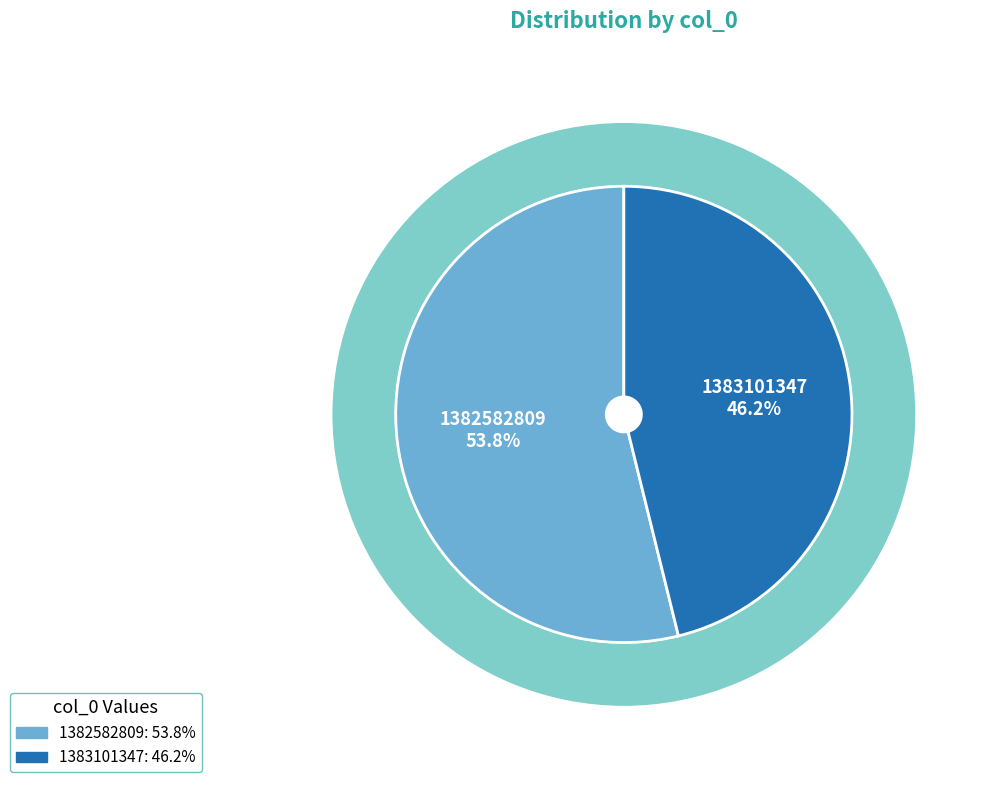

Which has a higher value, 1382582809 or 1383101347?

1382582809